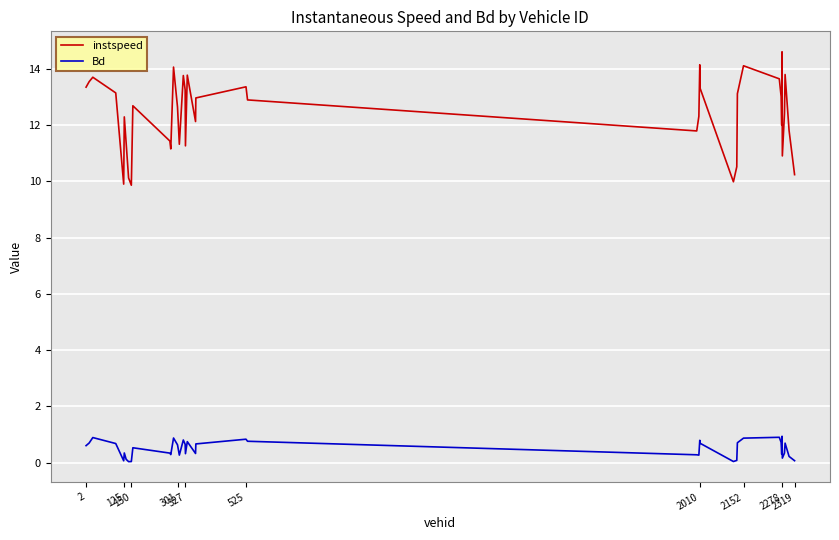

Which series has the widest spread of values?

instspeed